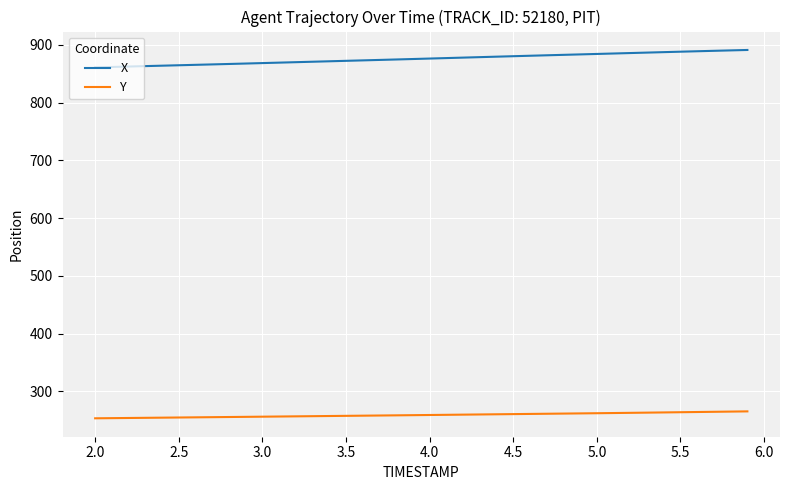

True or false: X and Y cross at least once.

False